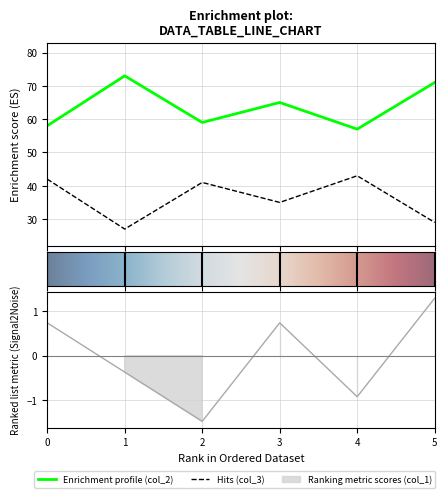

What is the difference between the second highest and minimum values in the col_3 series?

15.0